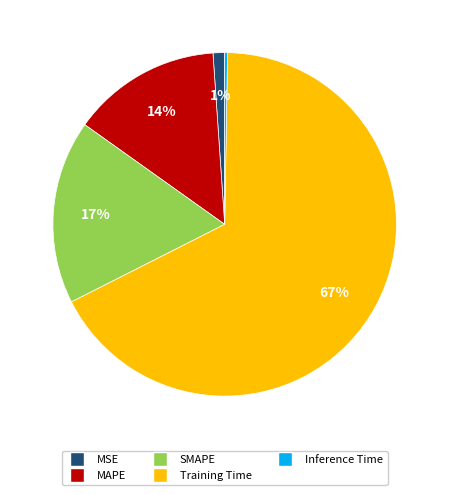

What is the ratio of the value at MAPE to the value at Training Time?

0.2